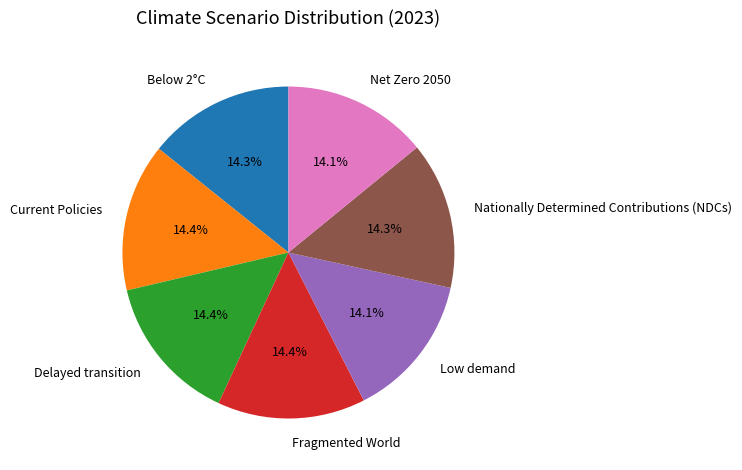

Is it true that Current Policies is 14% of the pie?

True